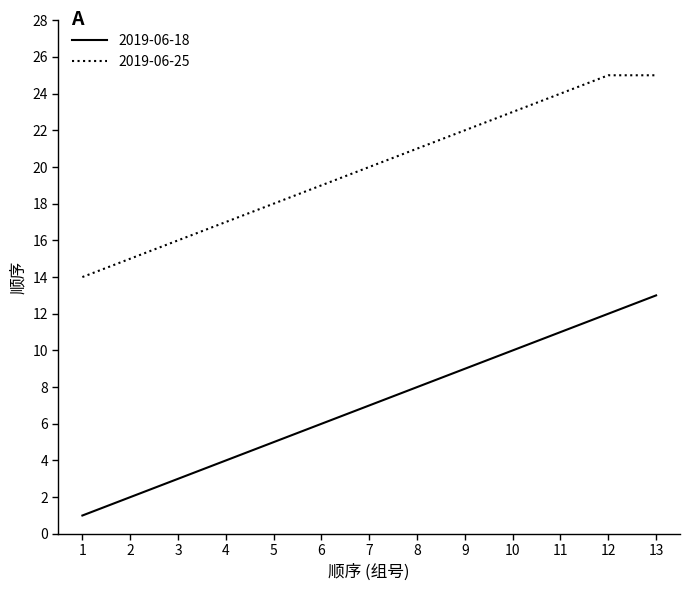

What are all the series names shown in the legend?

2019-06-18, 2019-06-25